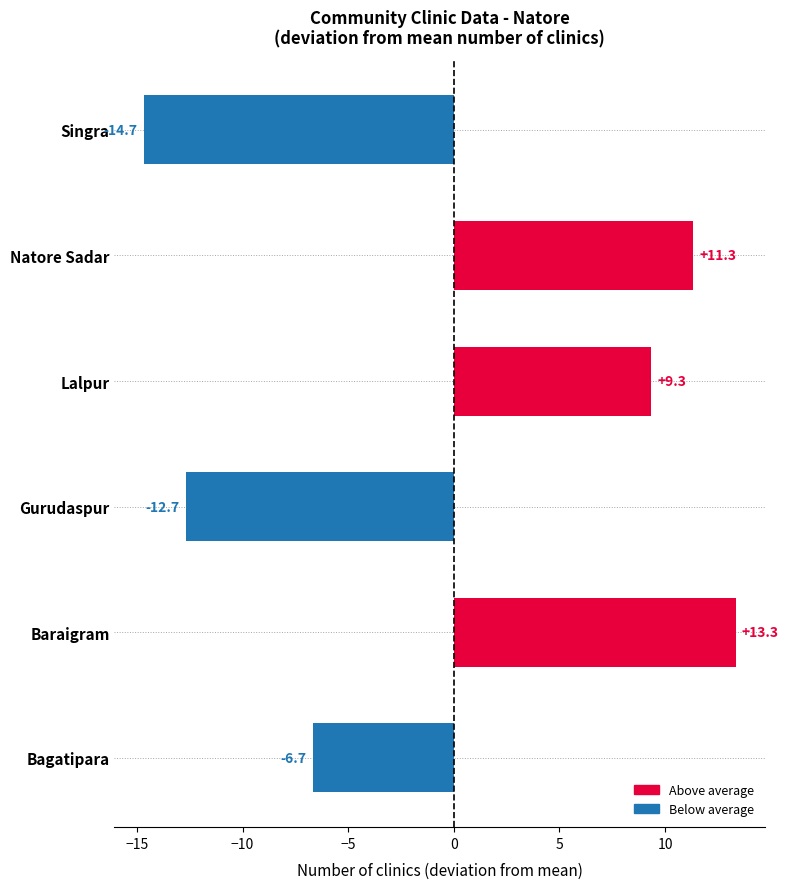

Reading top to bottom, list all the values displayed in this chart.

Singra=-14.7	Natore Sadar=11.3	Lalpur=9.3	Gurudaspur=-12.7	Baraigram=13.3	Bagatipara=-6.7